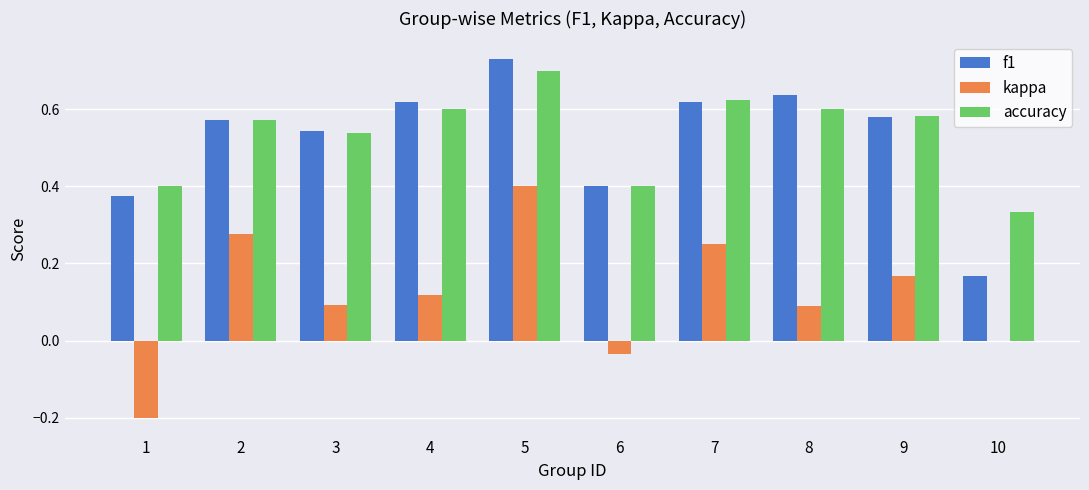

What is the sum of the f1 values at 9 and 4?

1.2